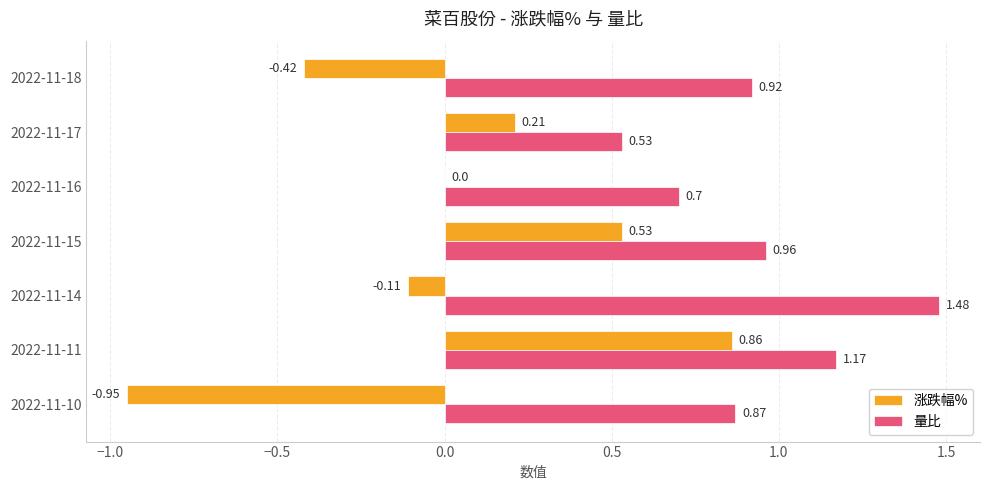

At which category is the sum across all series the highest?

2022-11-11